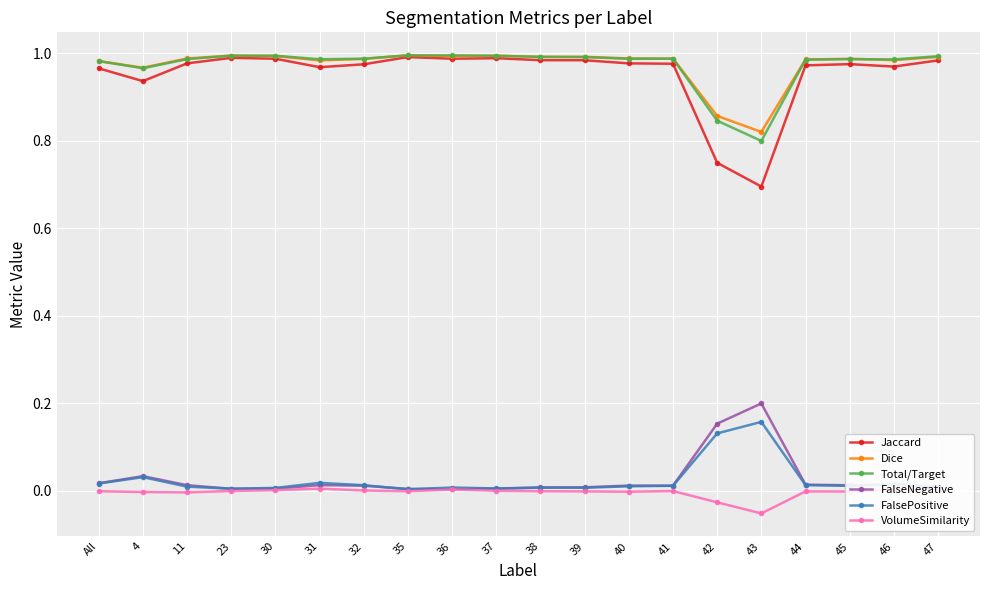

At which label is Dice closest to 0?

43